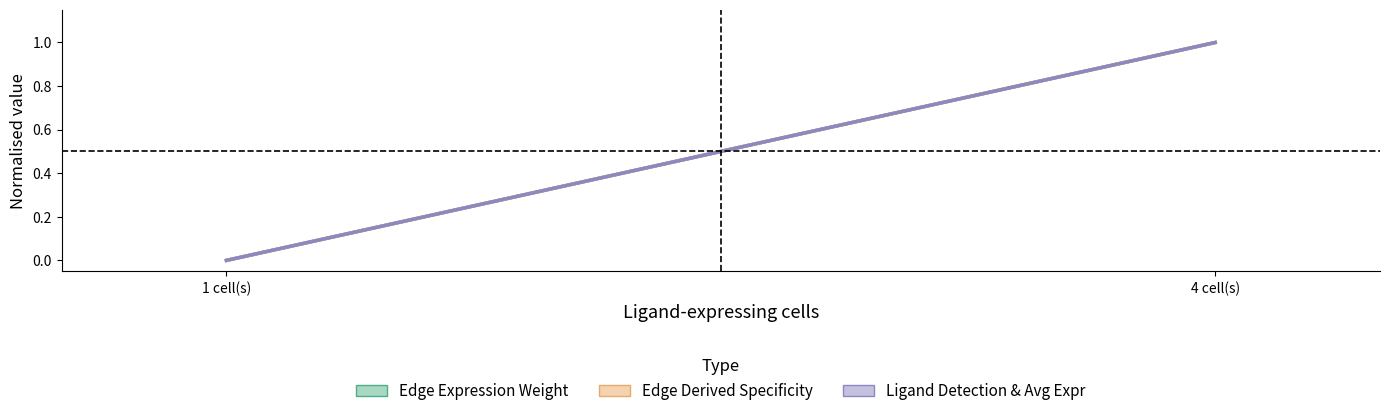

How many positive values does the Edge Expression Weight series have?

1